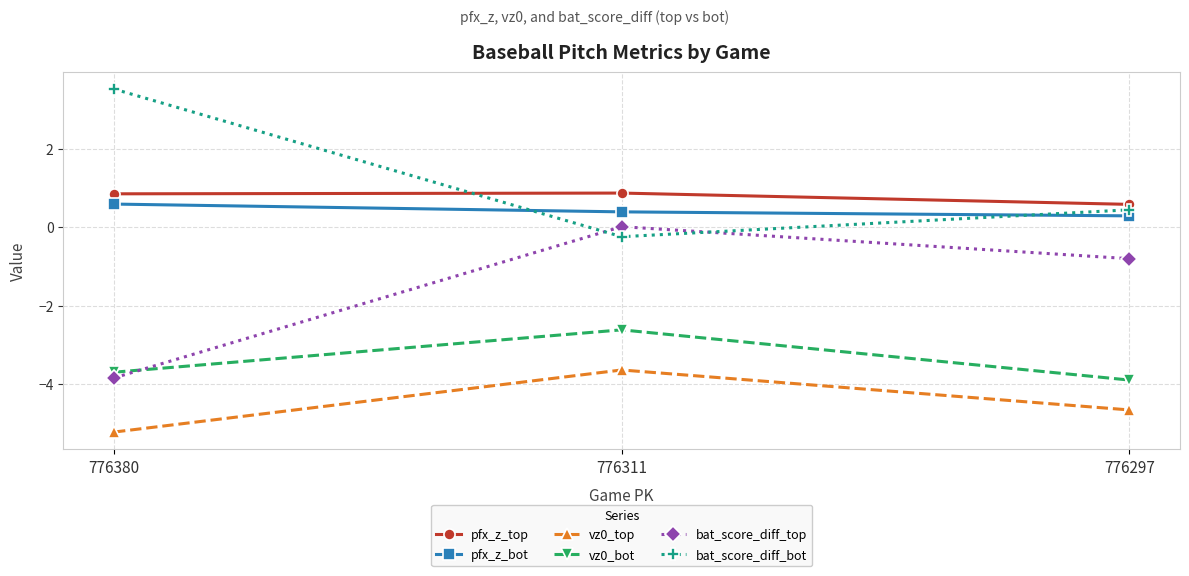

What is the spread (max minus min) of values at 776311?

4.5